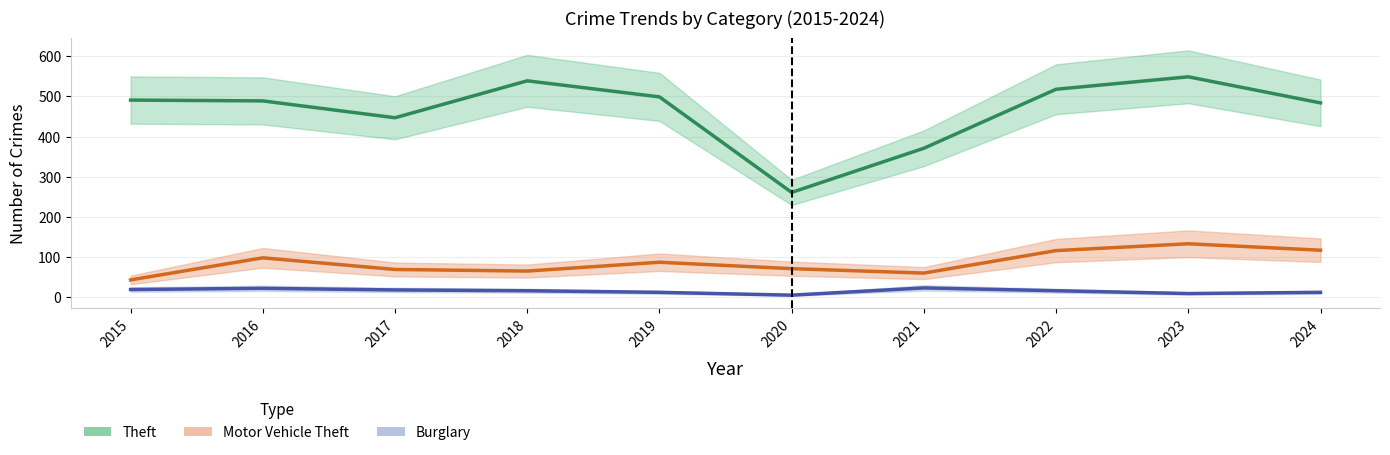

Is this an area chart (filled region under the line)?

No